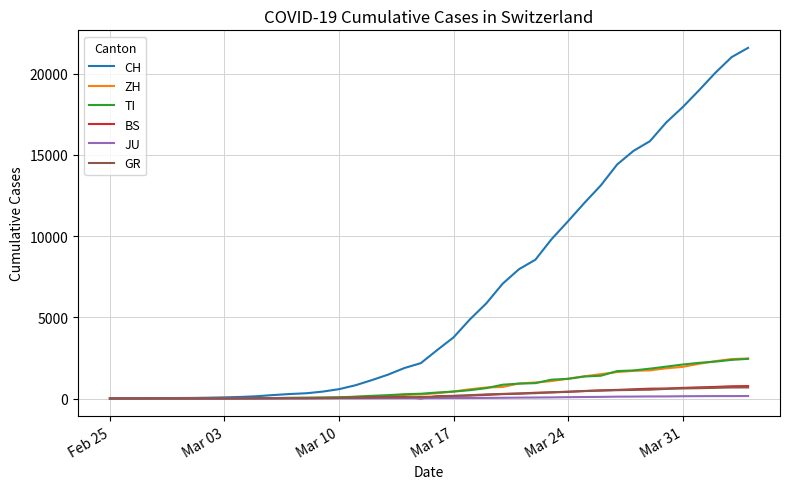

How many categories are shown in the chart?

40